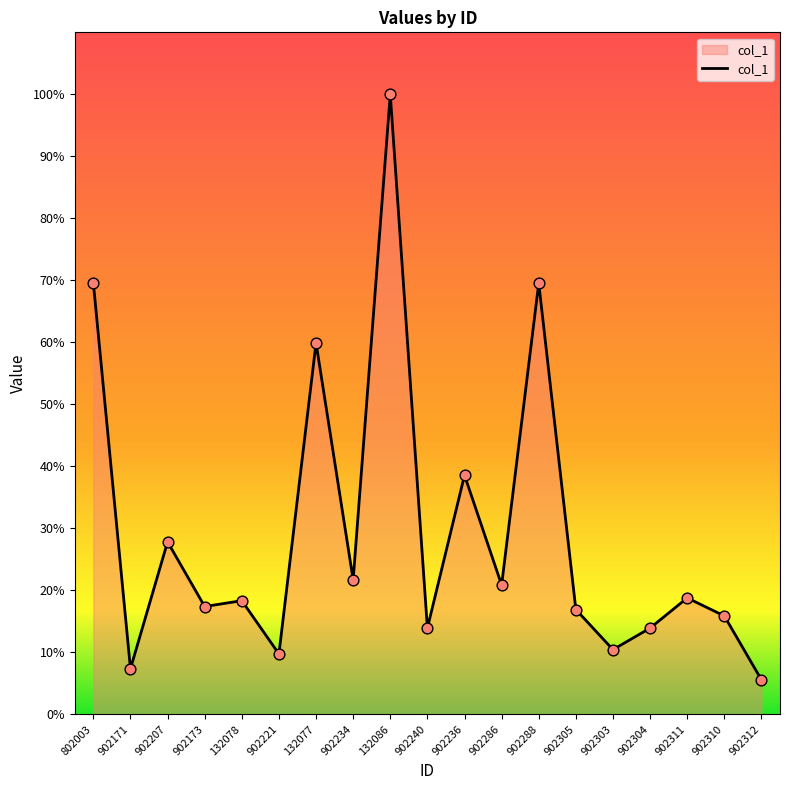

Between 902171 and 902311, which is larger?

902311